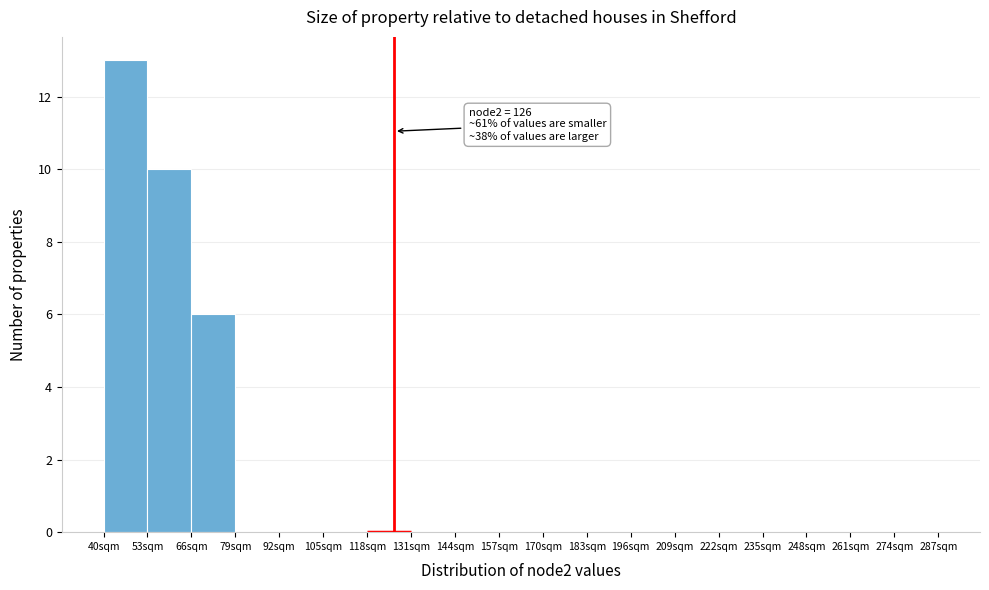

Over which range of the x-axis is the bar tallest?

40 to 53